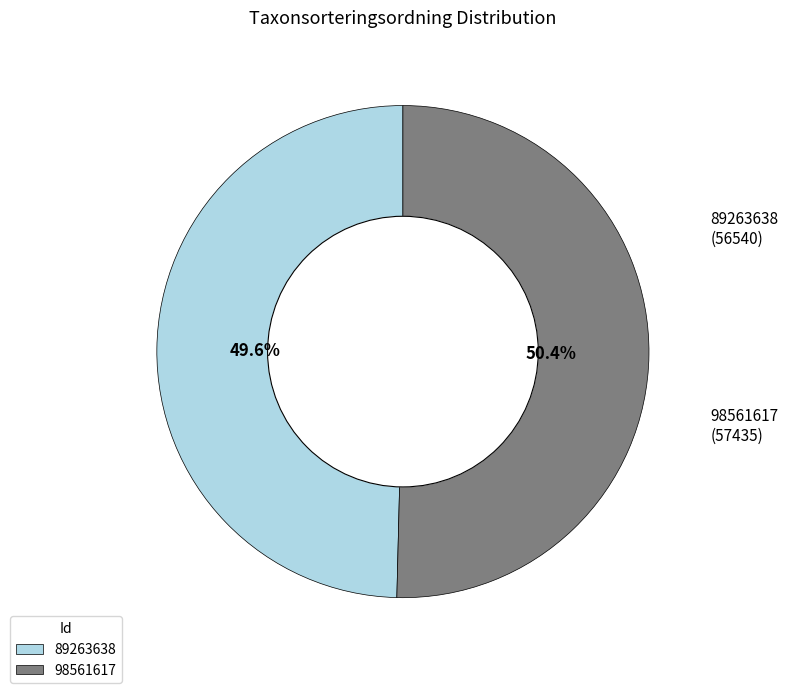

What portion of the pie excludes 98561617?

49.6%